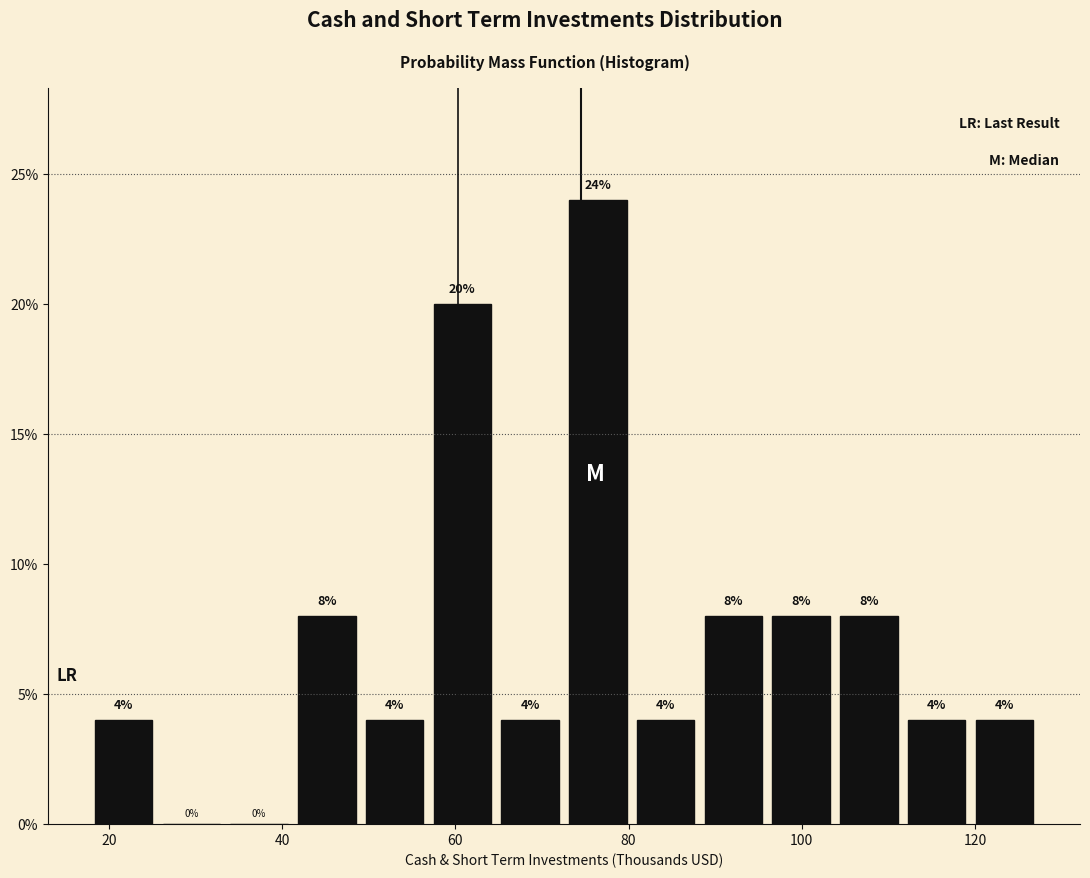

Around what value on the x-axis is the tallest bar? Give the approximate position of its centre, as read against the axis.

76